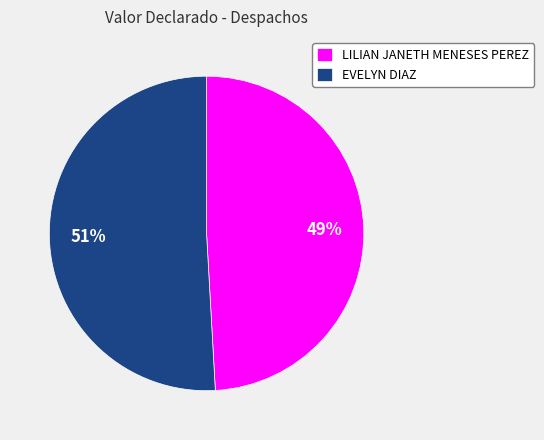

Rank the categories by value from highest to lowest.

EVELYN DIAZ, LILIAN JANETH MENESES PEREZ